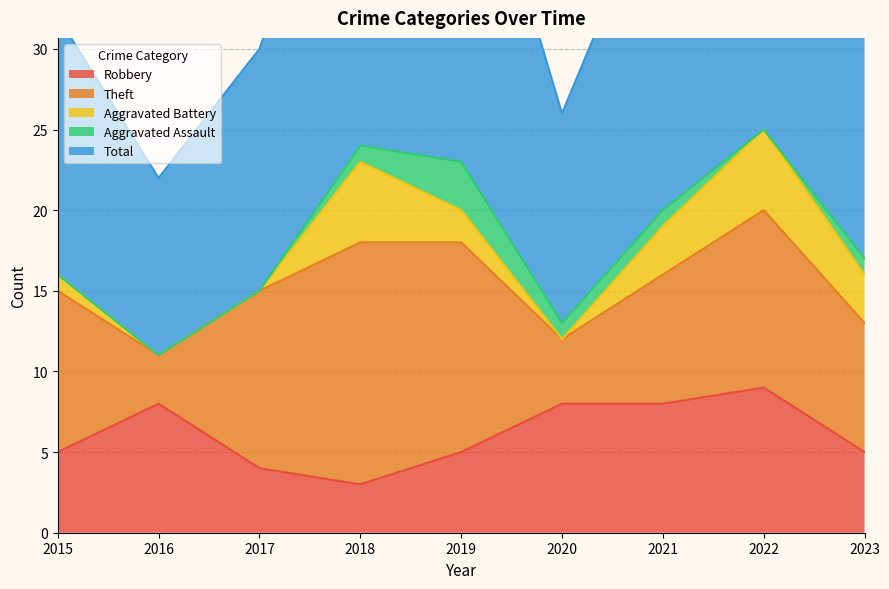

The Theft series shows 5 at 2018. True or false?

False